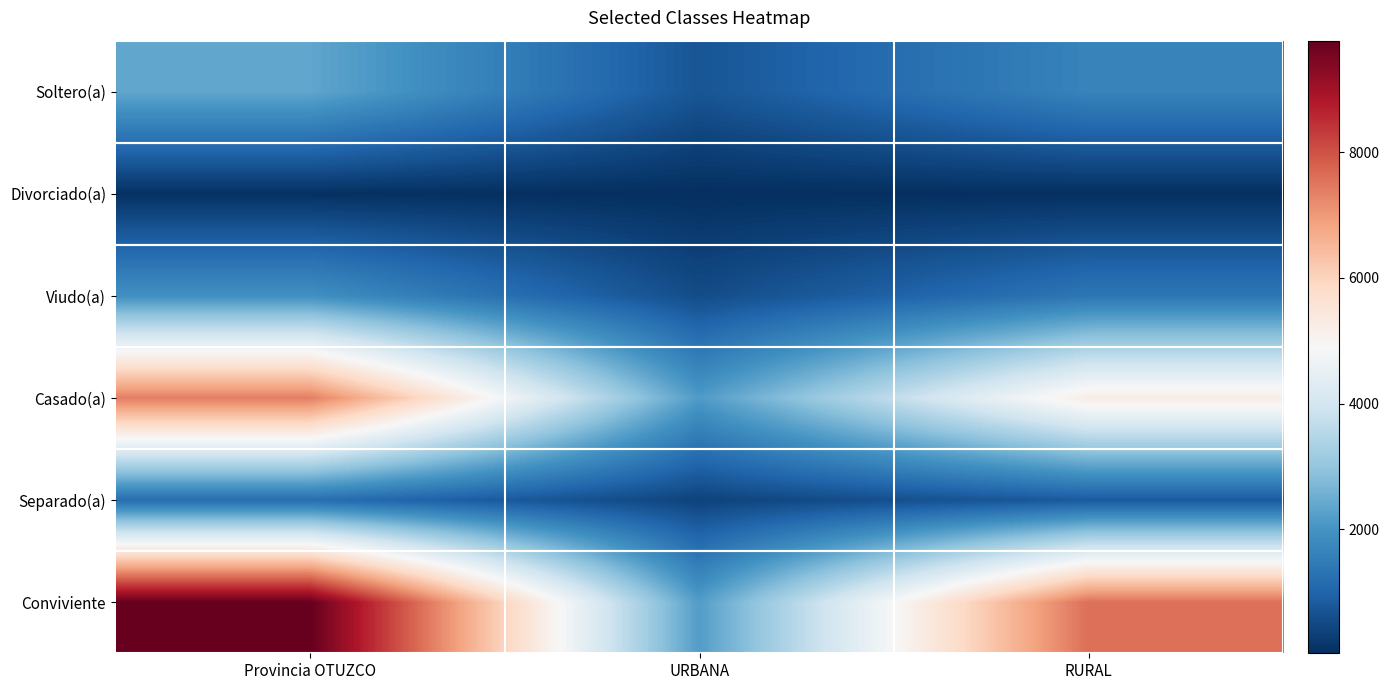

Reading left to right, list all the values displayed in this chart.

Conviviente: Provincia OTUZCO=9779	URBANA=2180	RURAL=7599
Separado(a): Provincia OTUZCO=1200	URBANA=383	RURAL=817
Casado(a): Provincia OTUZCO=7395	URBANA=2137	RURAL=5258
Viudo(a): Provincia OTUZCO=1919	URBANA=549	RURAL=1370
Divorciado(a): Provincia OTUZCO=62	URBANA=22	RURAL=40
Soltero(a): Provincia OTUZCO=2359	URBANA=714	RURAL=1645